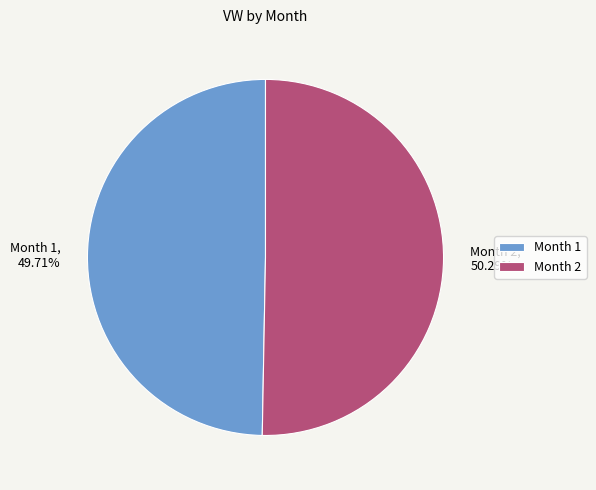

To the nearest percent, what is the combined percentage of Month 2 and Month 1?

100%